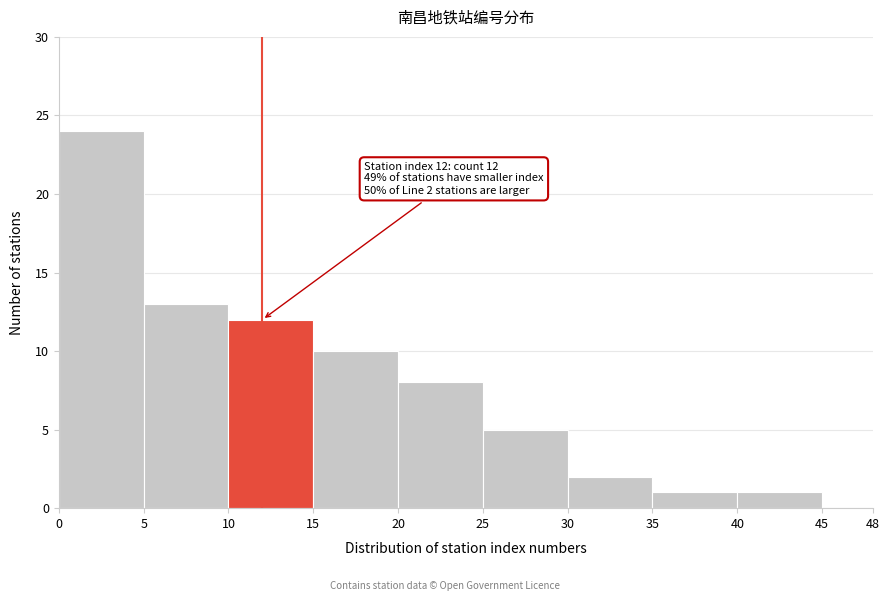

Over which range of the x-axis is the bar tallest?

0 to 5